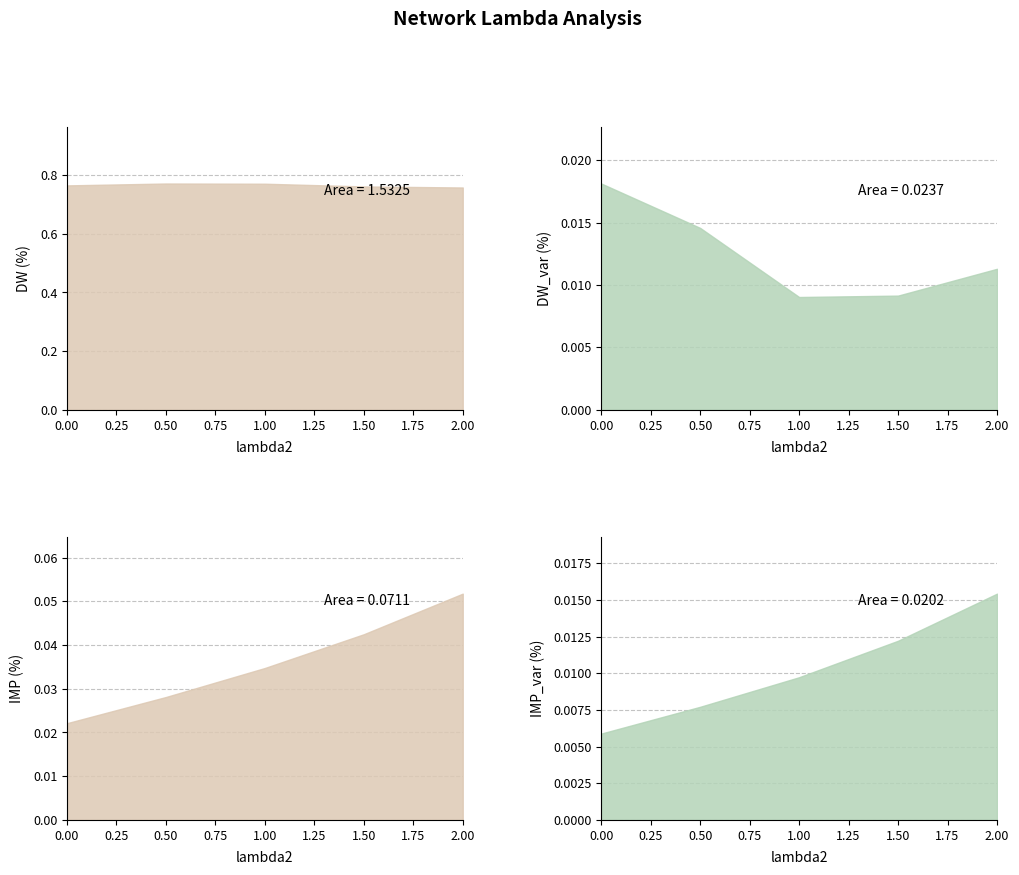

The value of DW_var at 1.00 is 0.0. True or false?

False